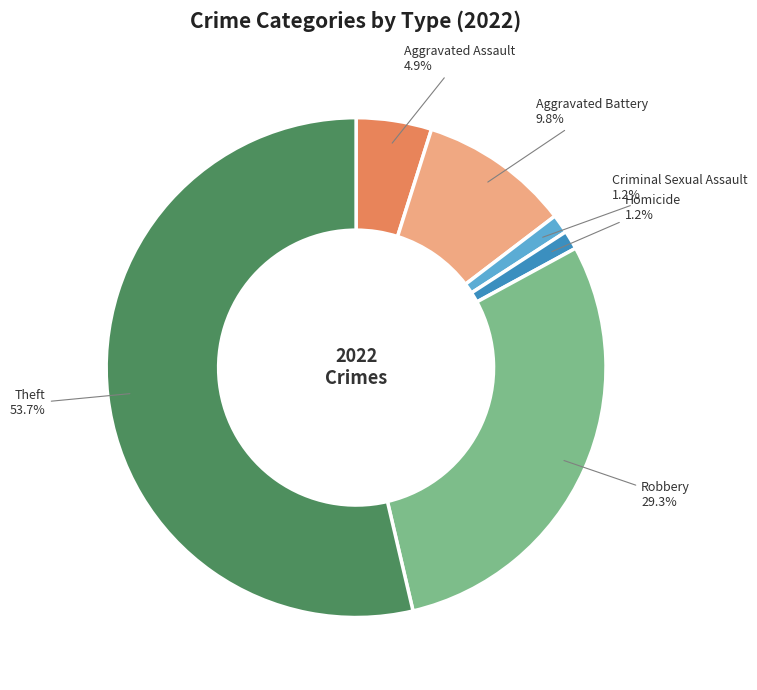

How many slices are in this pie chart?

6